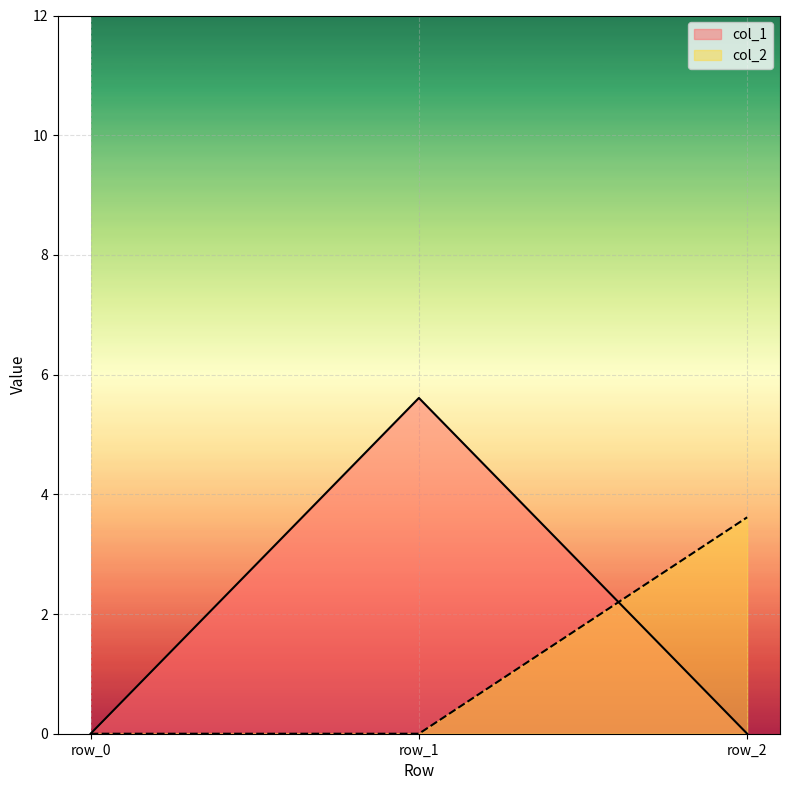

What is the difference between the maximum and second lowest values in the col_2 series?

3.6